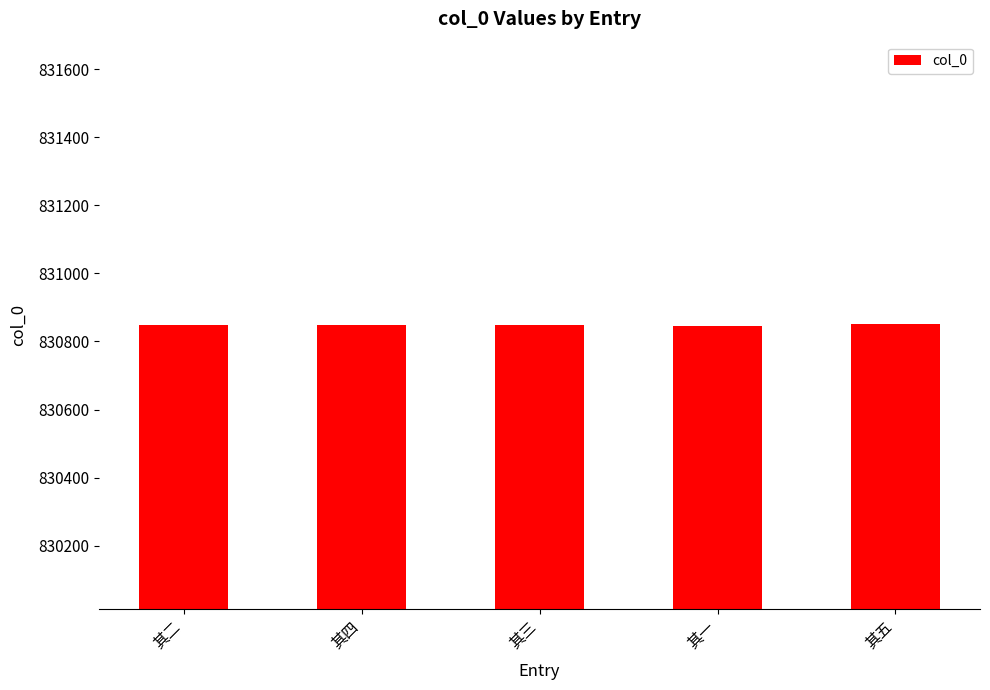

What is the greatest value displayed?

830850